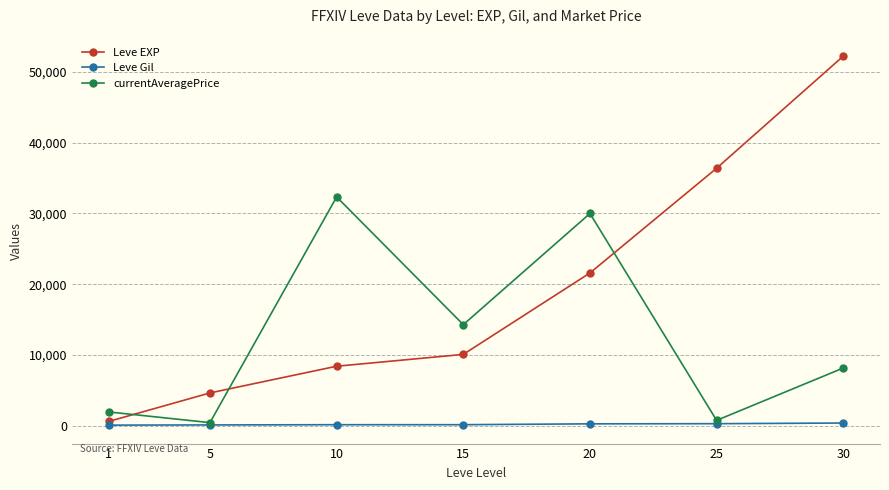

What is the maximum value shown in the chart?

52220.0